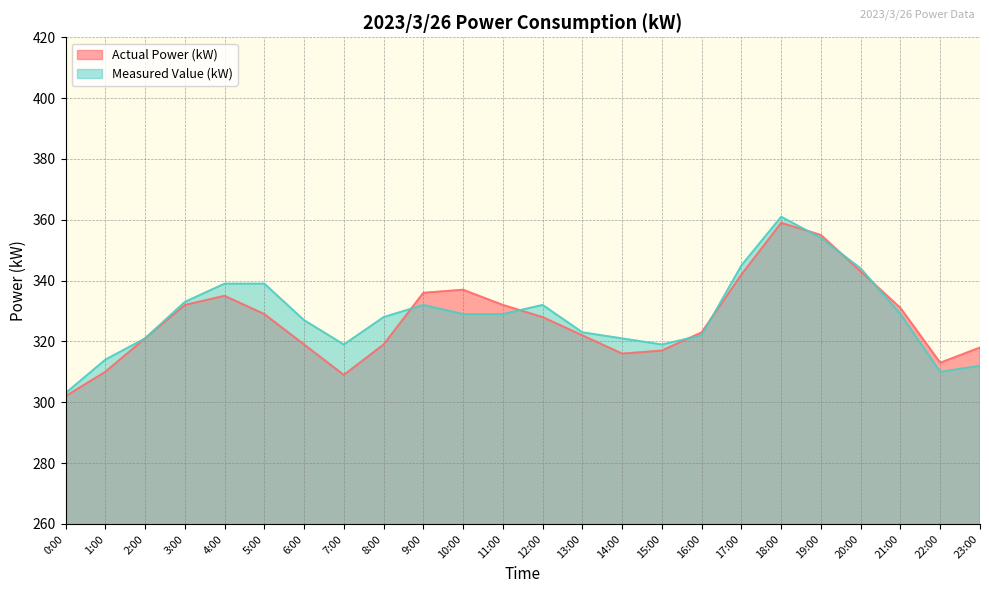

Between 14:00 and 19:00, which is larger?

19:00